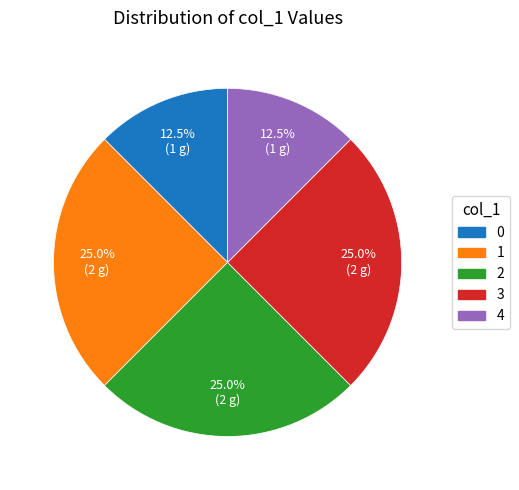

Approximately how many times larger is the value at 0 compared to 2?

0.5